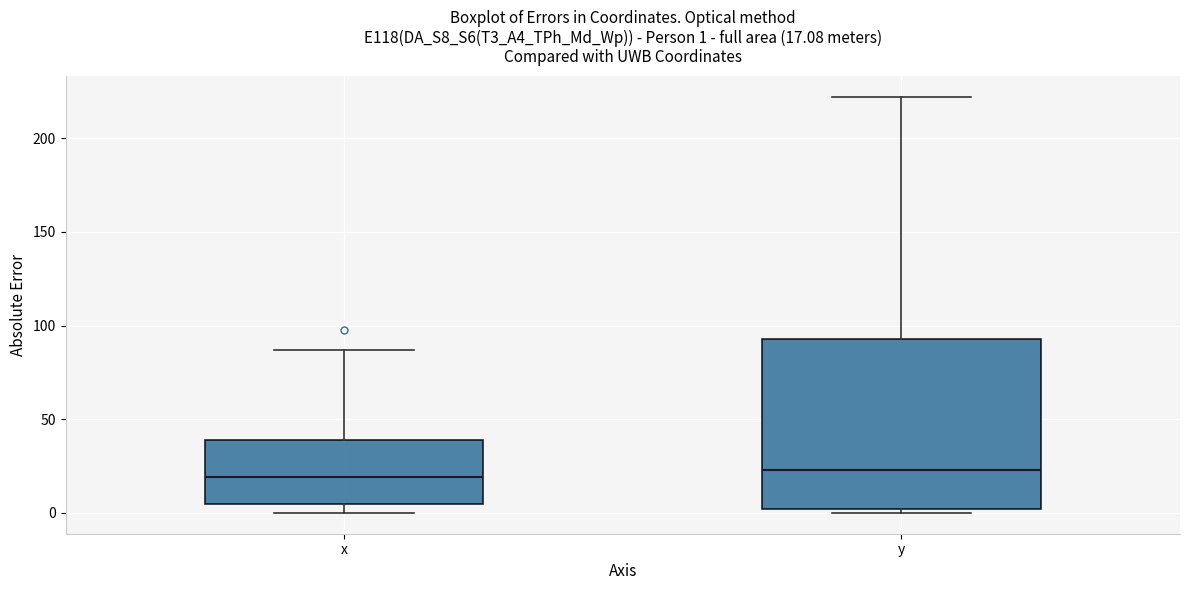

Which box is the tallest, from its lower edge to its upper edge?

y